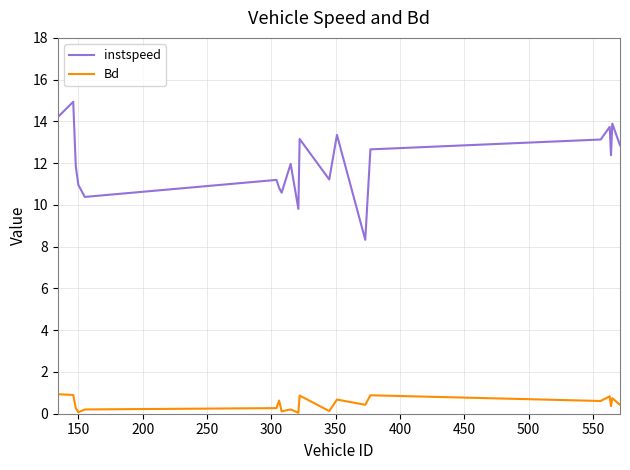

Which series has the largest total across all categories?

instspeed